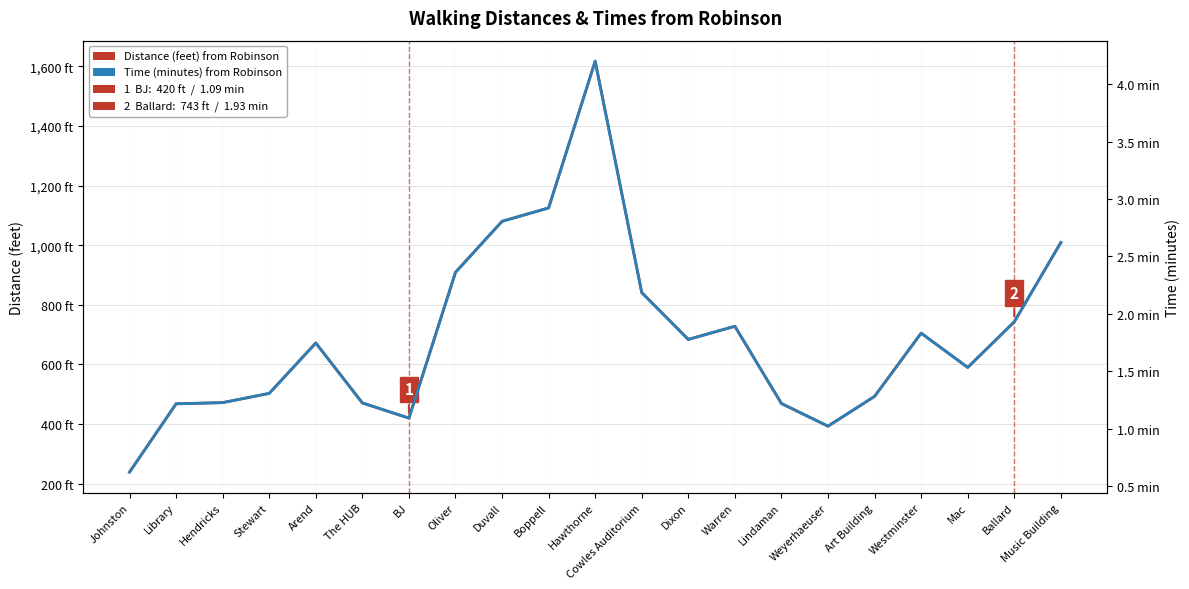

Rank the series at Lindaman from highest to lowest value.

Distance (feet) from Robinson, Time (minutes) from Robinson